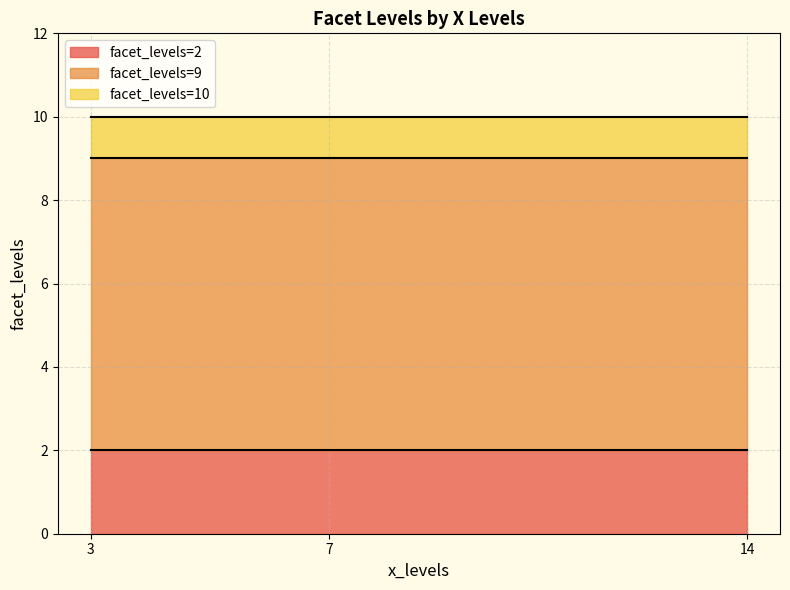

What is the total value across all series at 3?

10